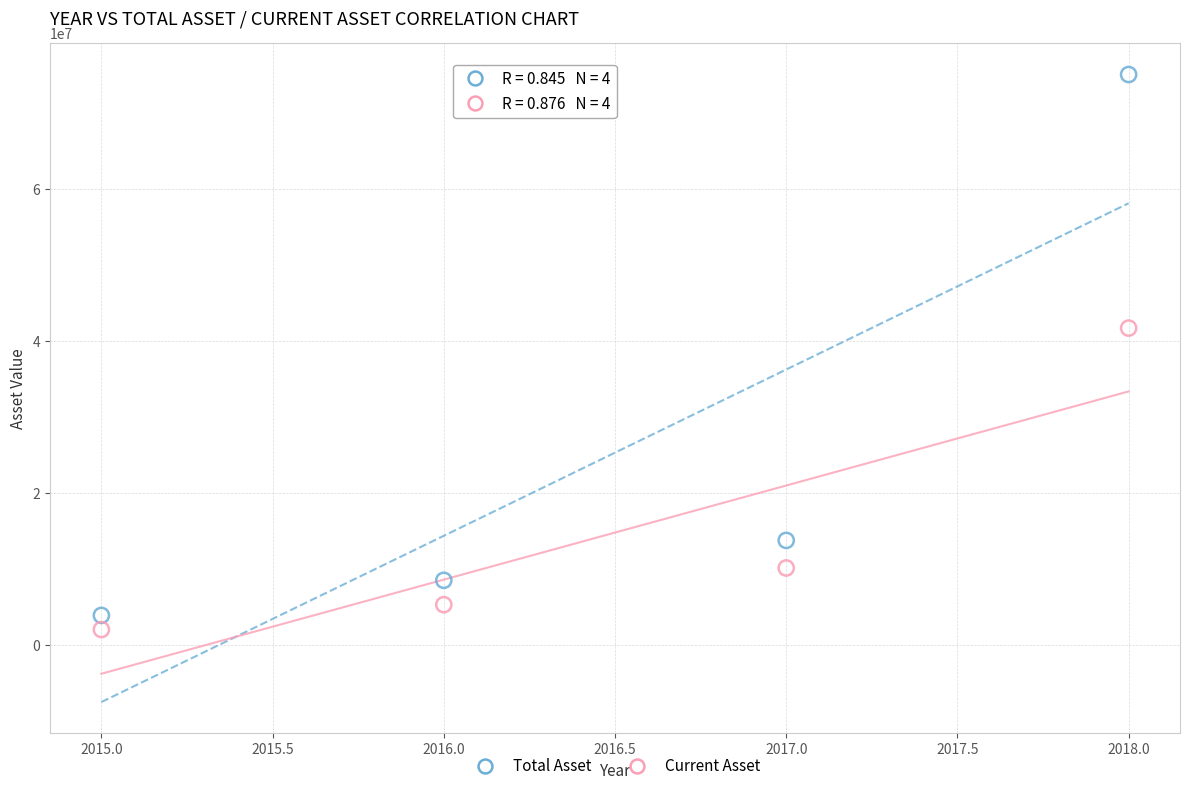

Which series reaches the maximum Y coordinate?

Total Asset